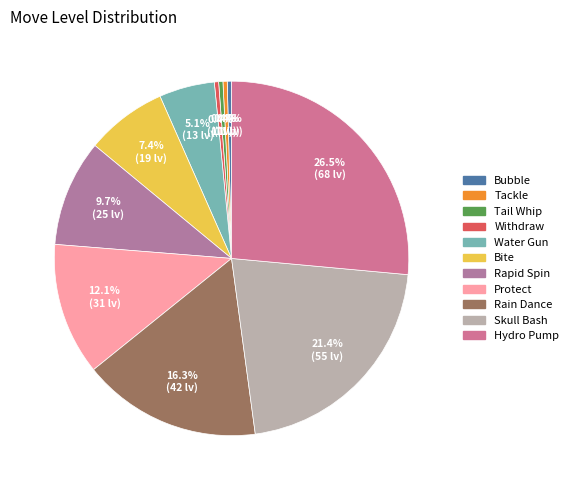

How much of the chart is everything except Tackle?

99.6%